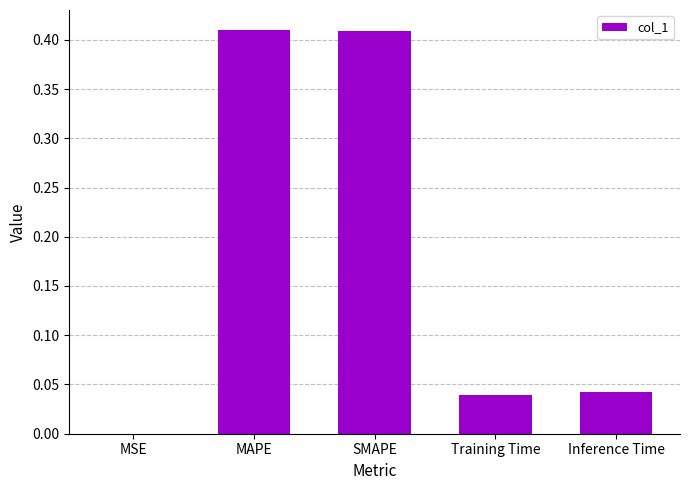

What is the change in value from SMAPE to Inference Time?

-0.4